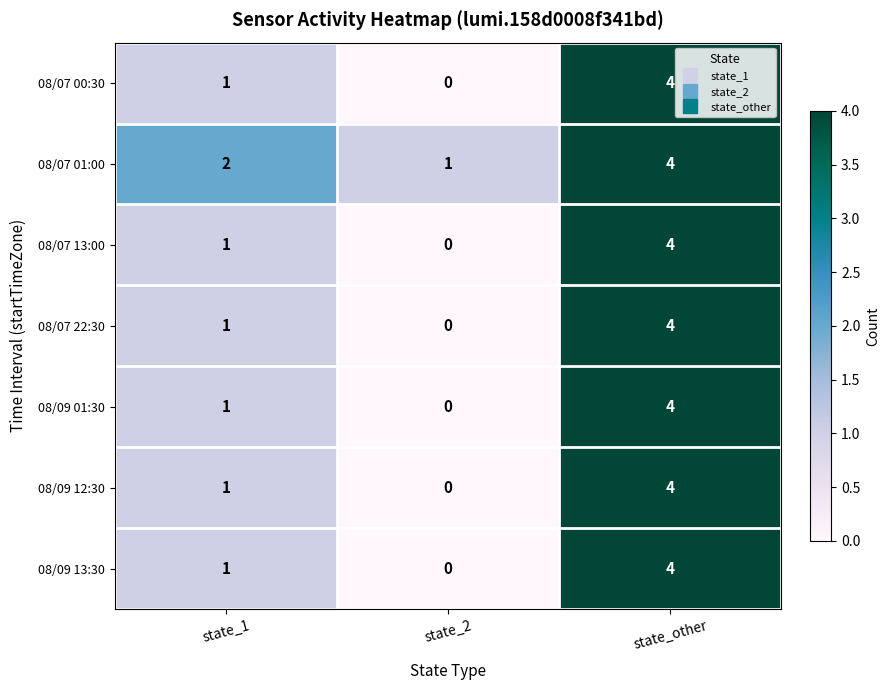

True or false: 08/07 13:00 has a value of -3 at state_2.

False